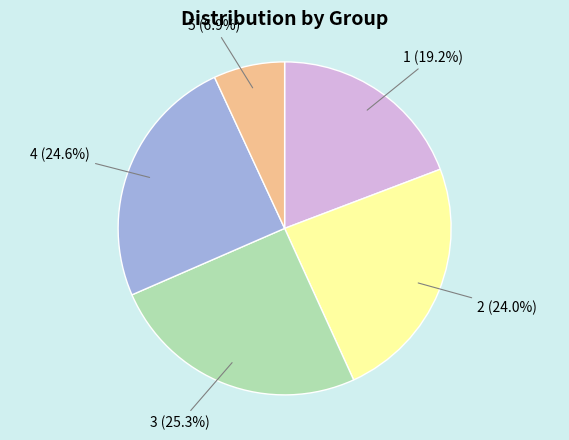

Combined, do 2 and 5 account for over 50%?

No